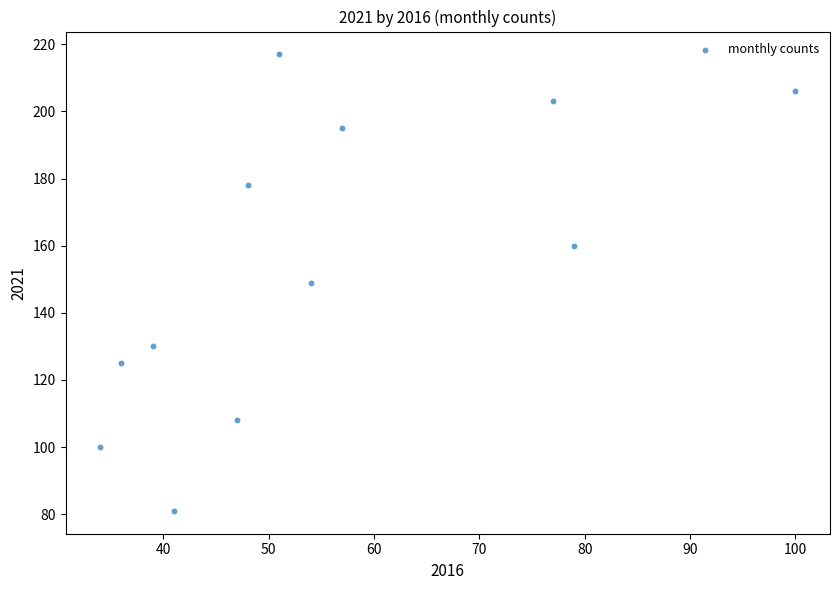

What is the average X value?

55